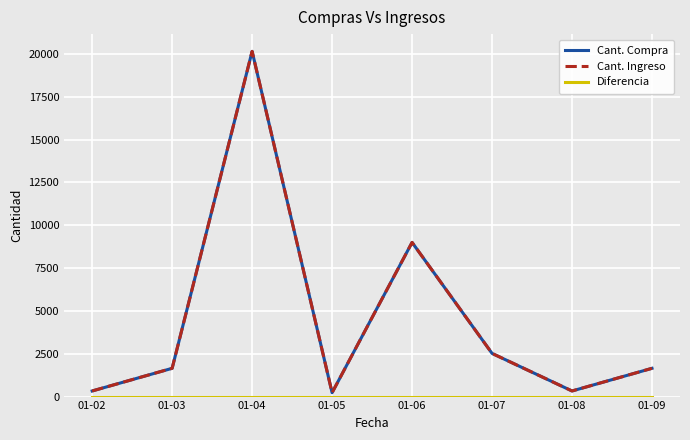

True or false: Diferencia has a value of 0 at 01-03.

True